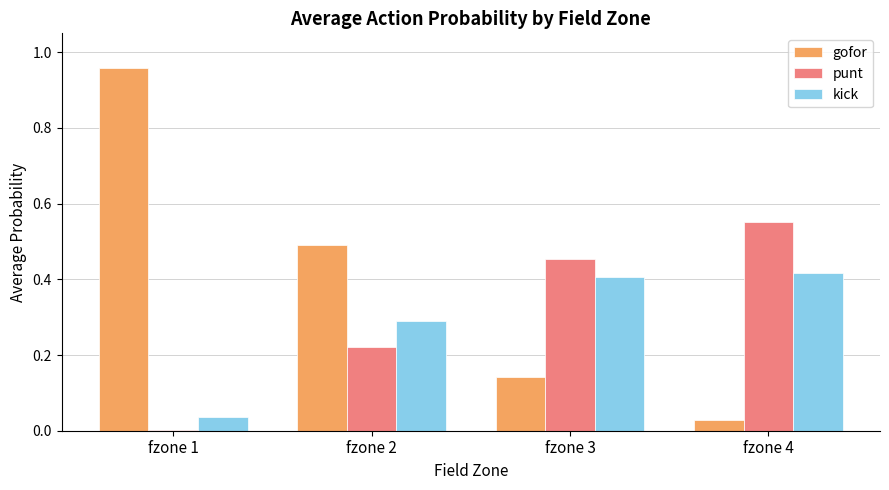

At which label does gofor reach its peak?

fzone 1